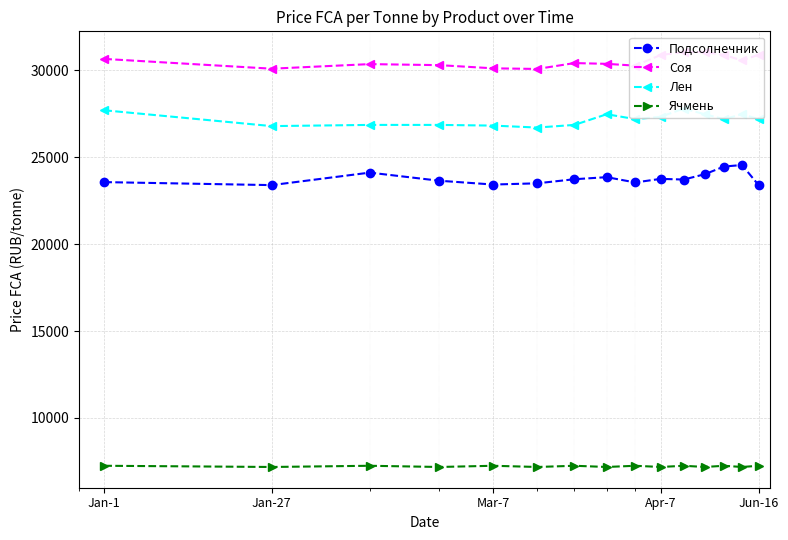

True or false: Соя and Ячмень cross at least once.

False